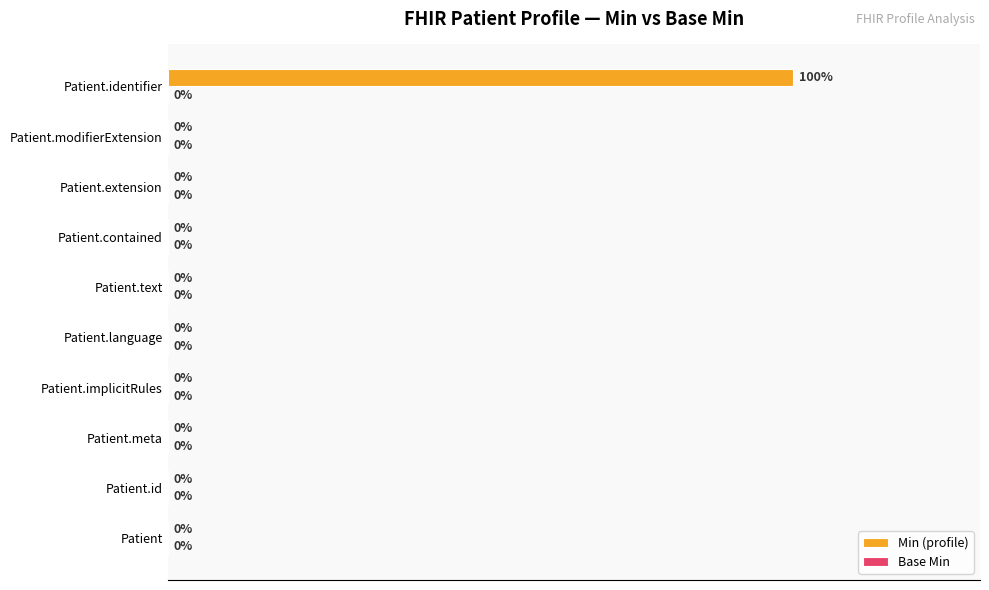

Which label corresponds to the largest value in the chart?

Patient.identifier